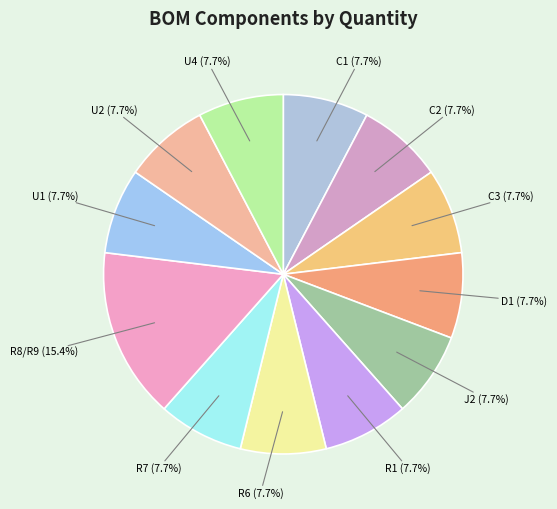

Rank the categories by value from lowest to highest.

C1, C2, C3, D1, J2, R1, R6, R7, U1, U2, U4, R8/R9